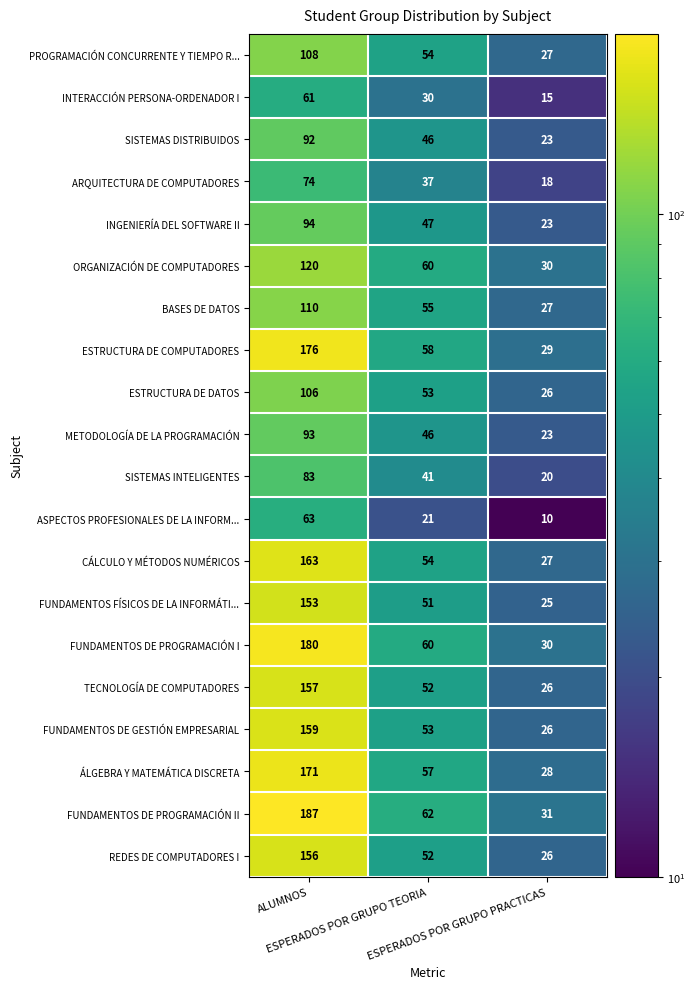

Which series has the largest range (max minus min)?

FUNDAMENTOS DE PROGRAMACIÓN II